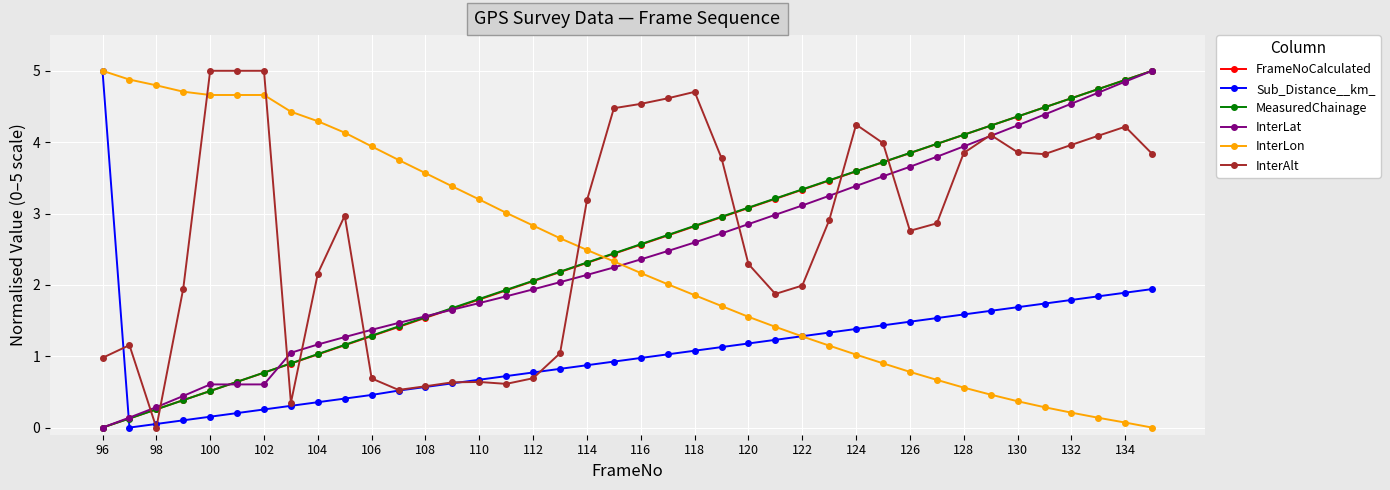

True or false: InterLon and MeasuredChainage intersect in this chart.

True